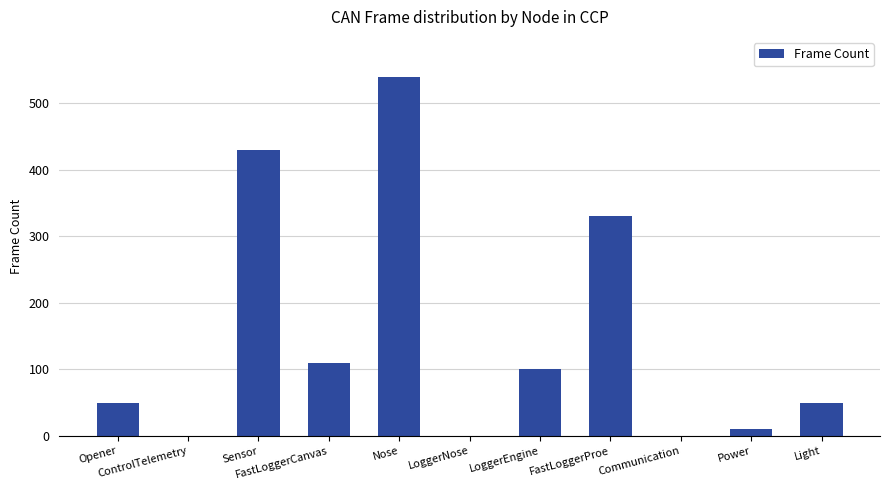

Reading left to right, list all the values displayed in this chart.

50	0	430	110	540	0	100	330	0	10	50